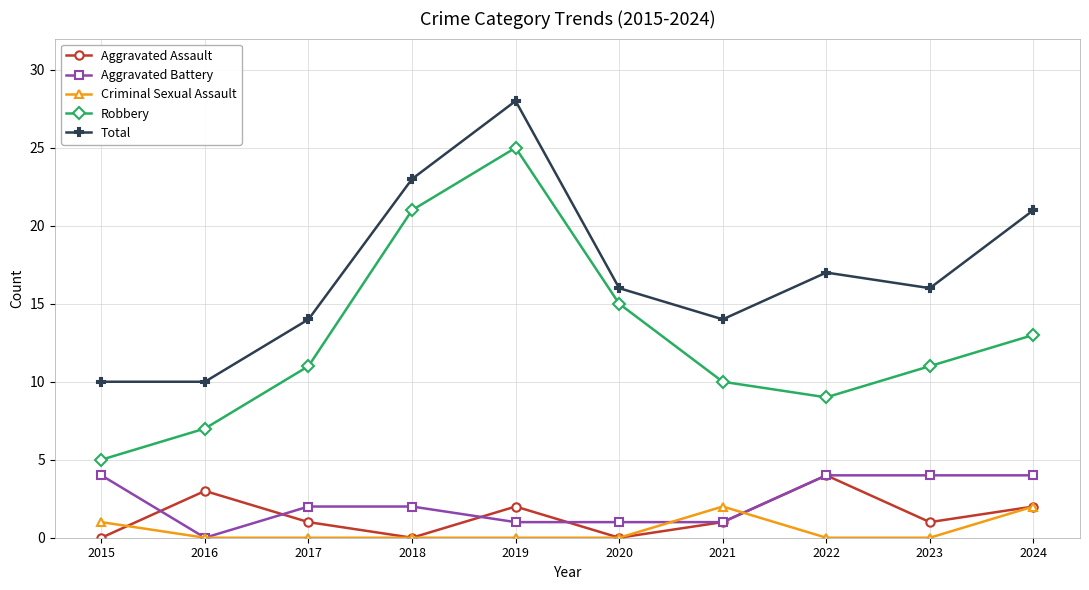

Does the chart display data point markers on the line(s)?

Yes